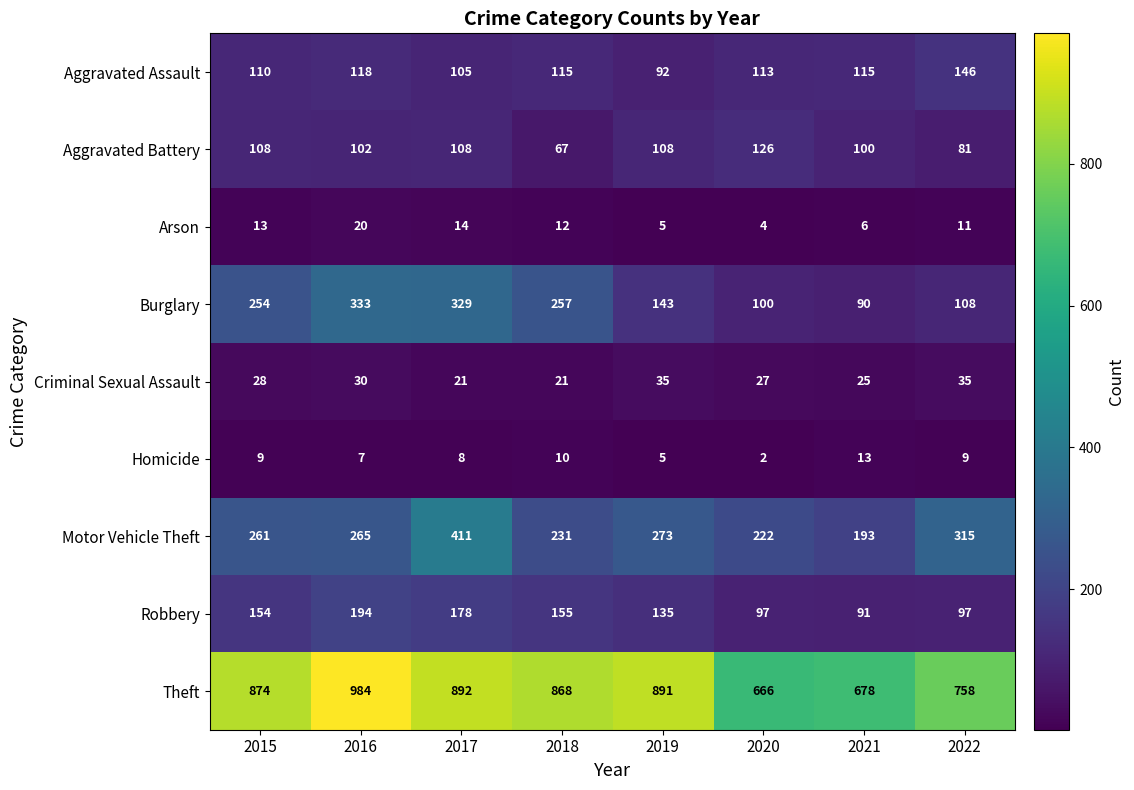

Count the number of categories in the chart.

8